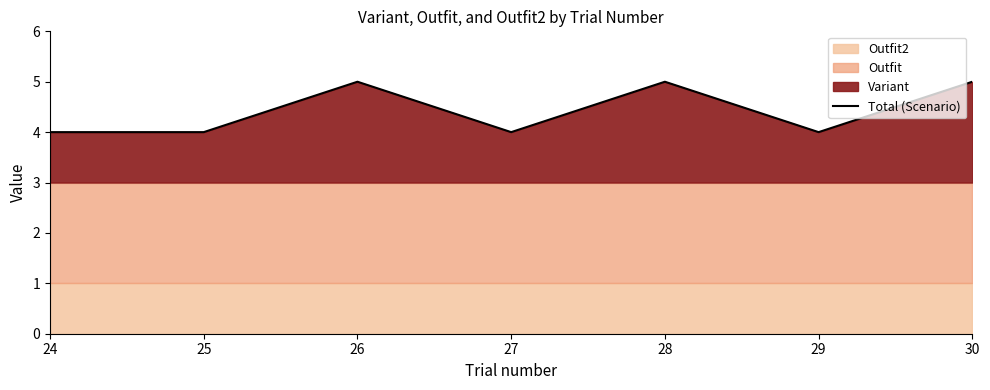

Where is the first local maximum?

26